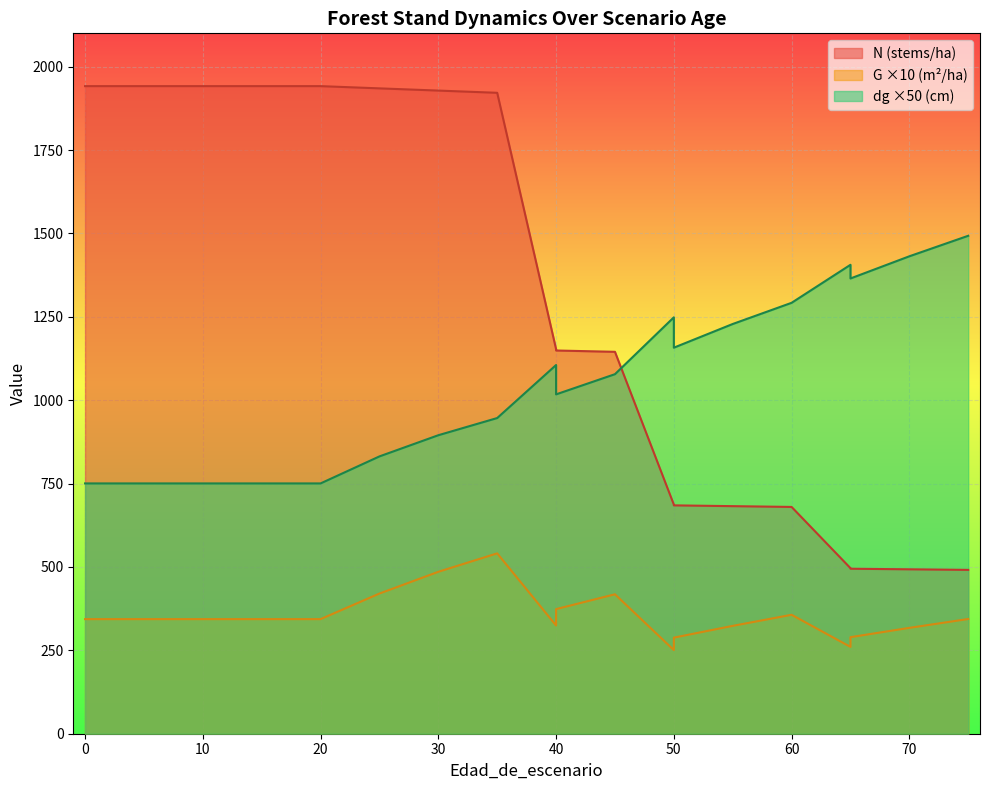

Count the number of categories in the chart.

20